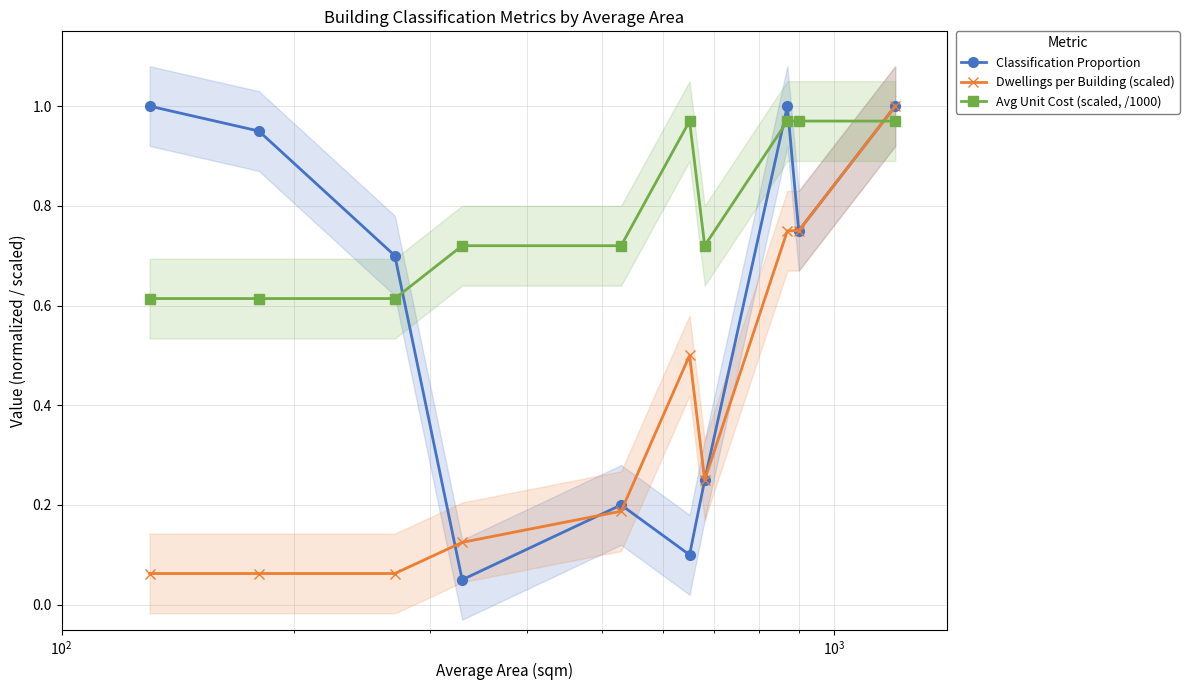

True or false: Avg Unit Cost (scaled, /1000) and Classification Proportion cross at least once.

True